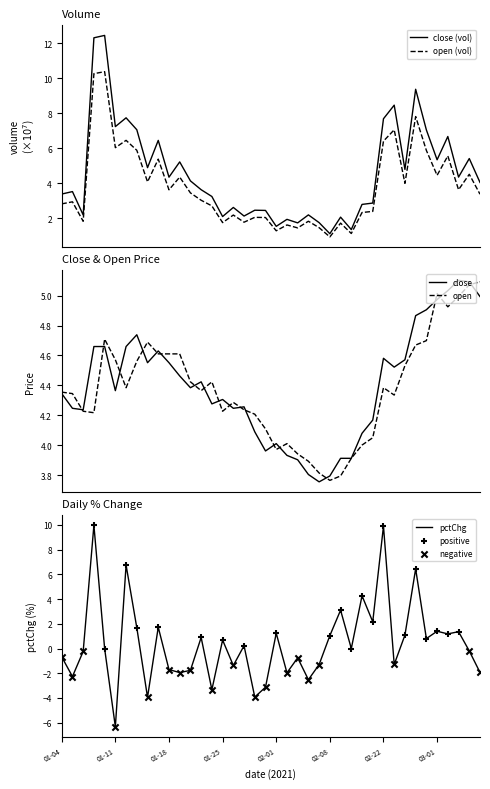

At how many categories does at least one series exceed -3?

40